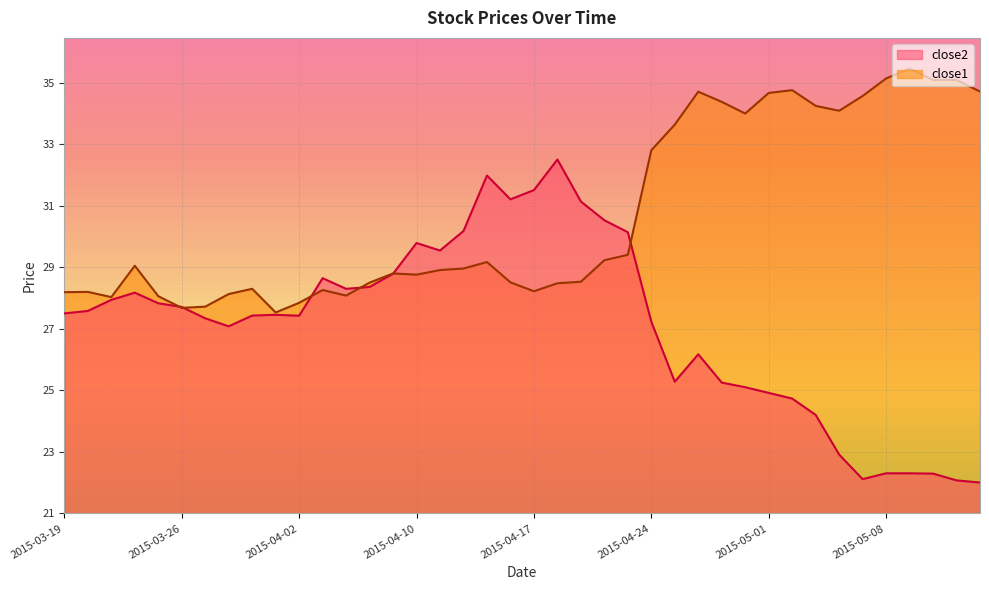

At which label does close2 reach its peak?

2015-04-20